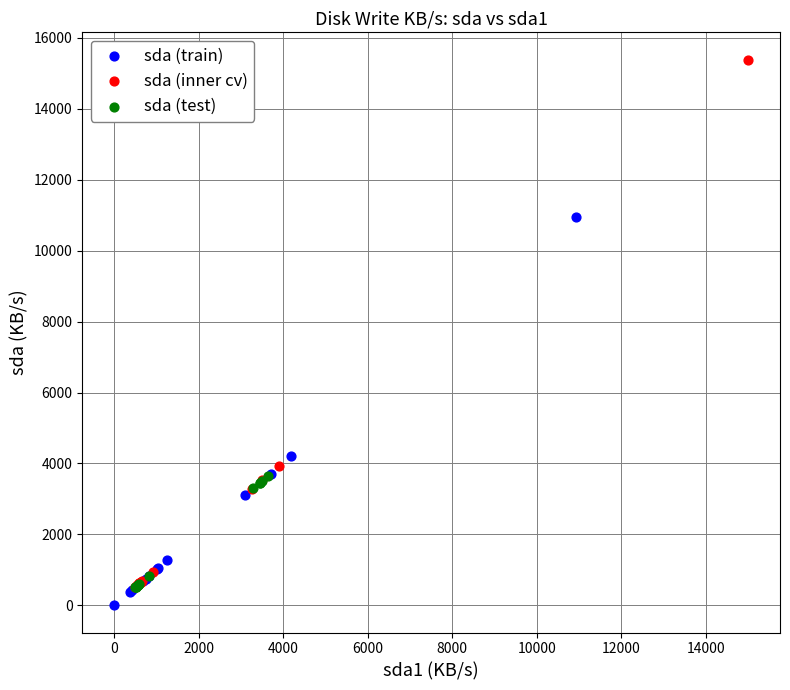

Which series reaches the maximum Y coordinate?

sda (inner cv)